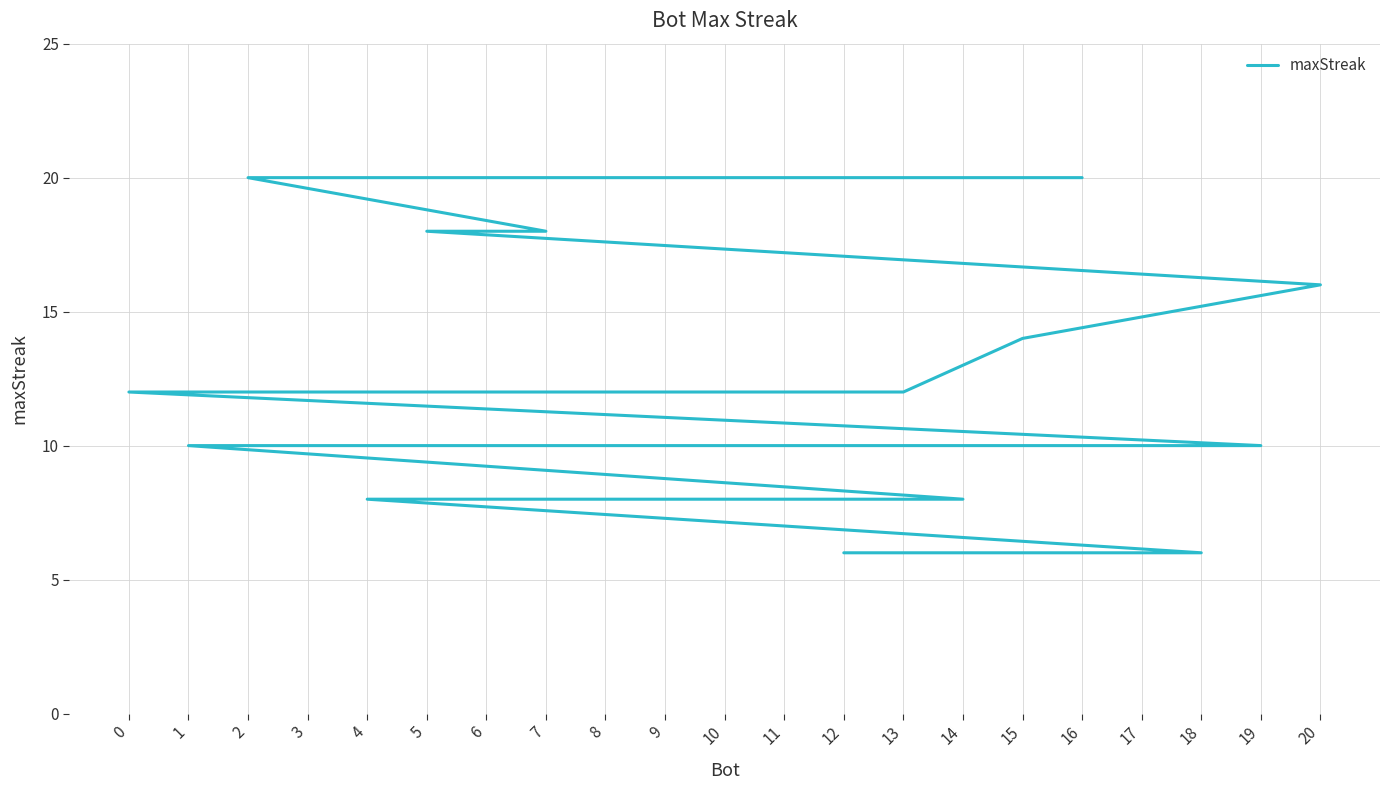

What is the difference between the second highest and minimum values?

14